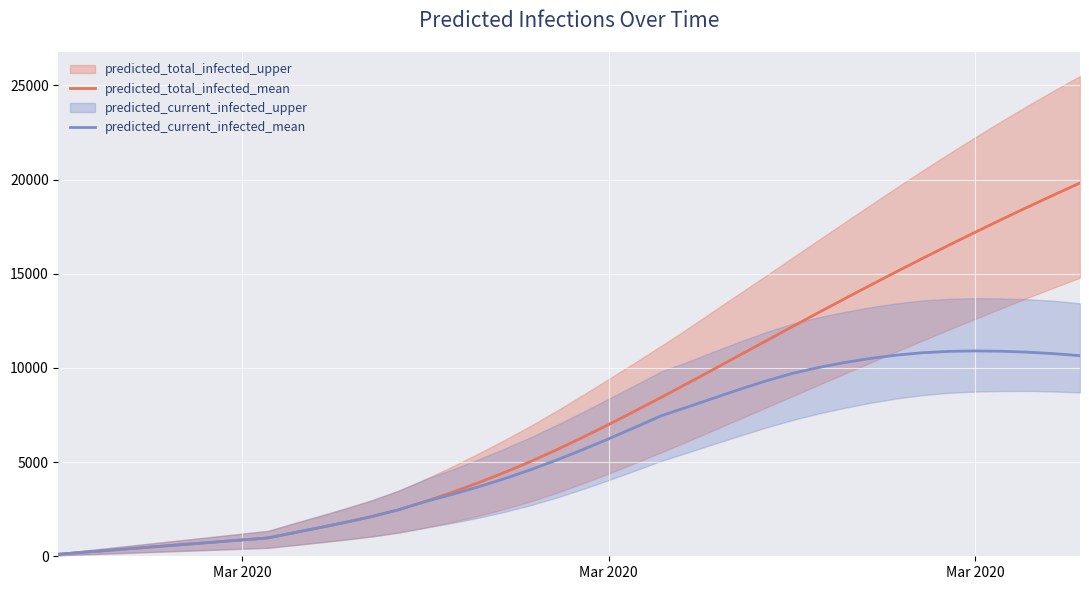

Is the value of predicted_total_infected_mean at 26 greater than the value of predicted_current_infected_mean at 27?

Yes